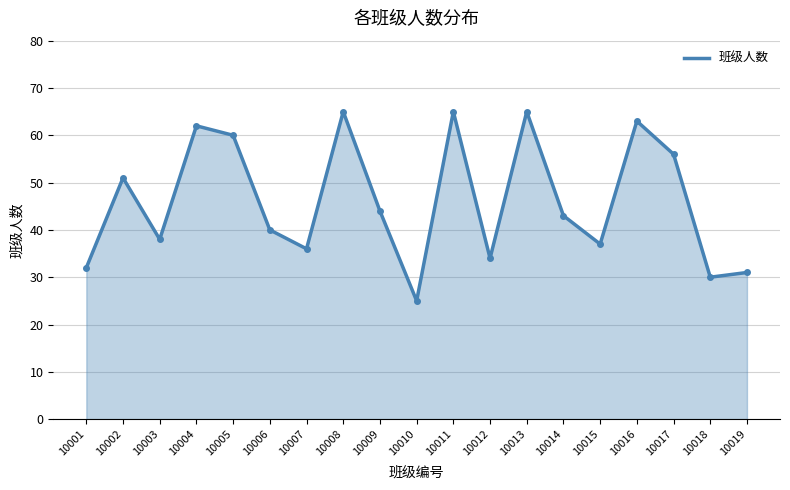

The chart shows a value of 14 at 10019. True or false?

False